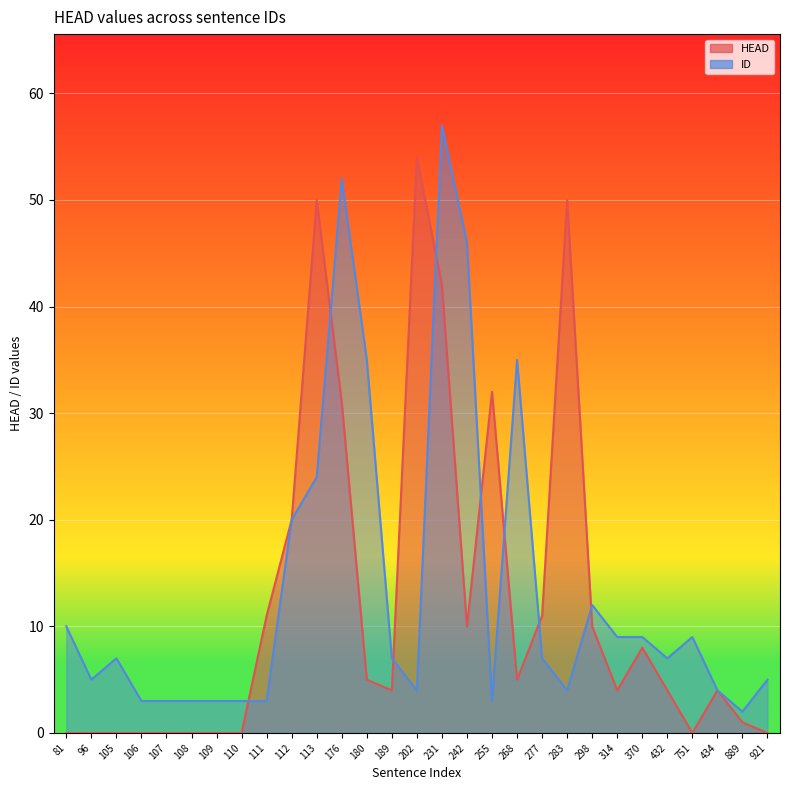

Rank the series at 109 from lowest to highest value.

HEAD, ID